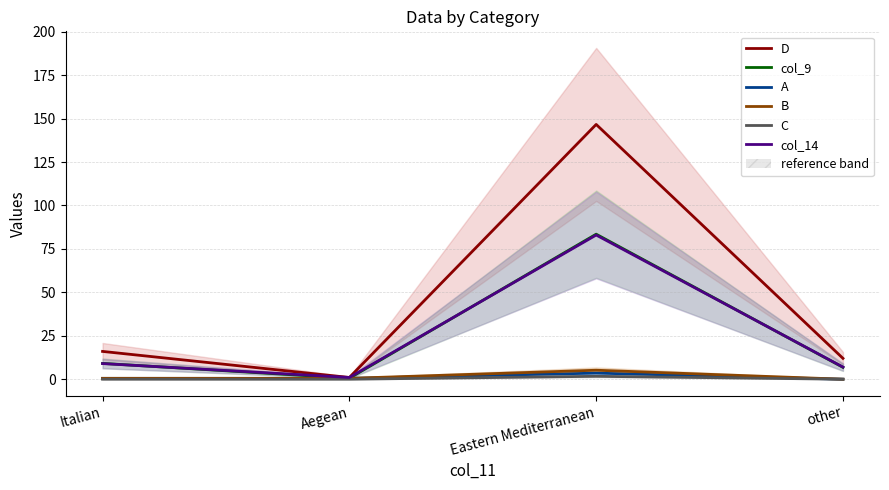

How many intersections are there between col_14 and col_9?

3